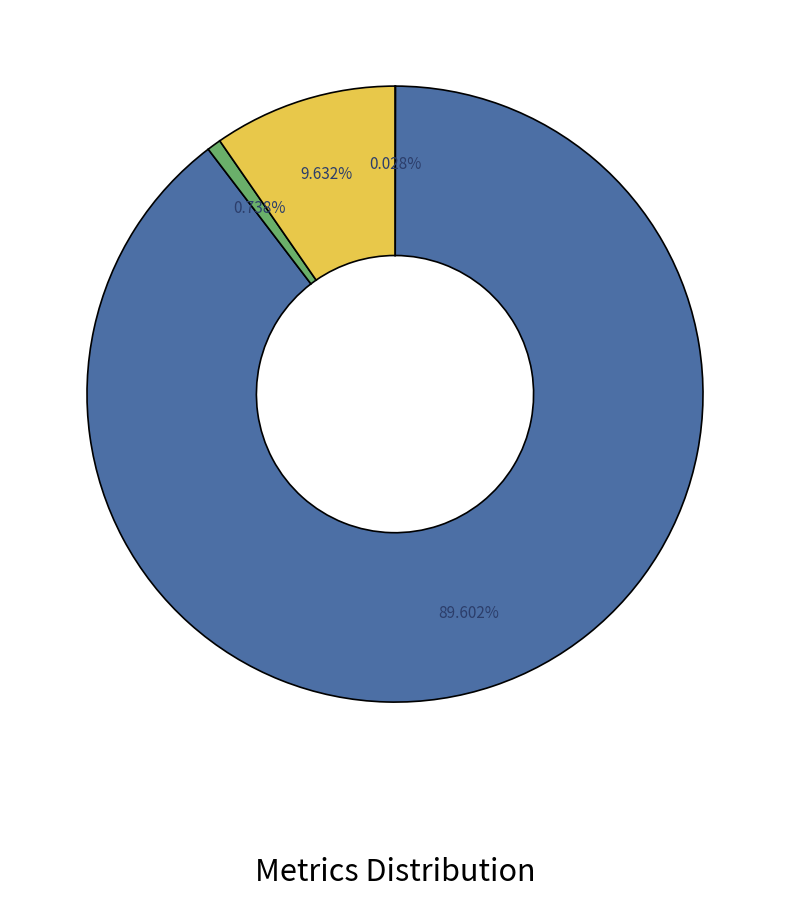

Is there any slice that represents more than half of the pie?

Yes